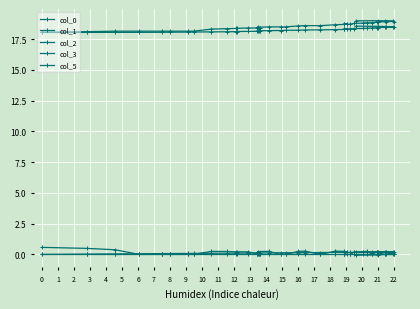

How many series are shown in this chart?

5